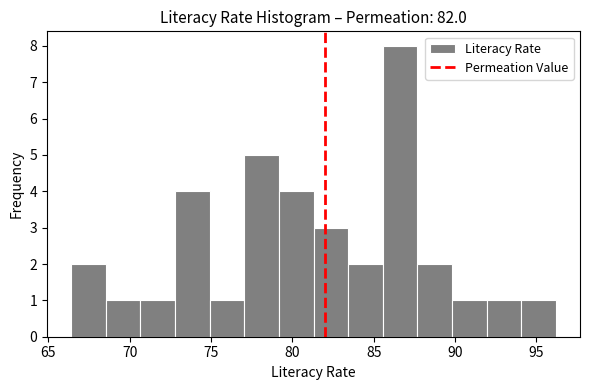

Reading left to right, transcribe this chart: for each bar, give the range it covers on the x-axis and its height. Neither the bar edges nor the heights are printed on the chart, so give them approximately, as read against the axes.

66.5 to 68.5: 2
68.5 to 70.5: 1
70.5 to 73.0: 1
73.0 to 75.0: 4
75.0 to 77.0: 1
77.0 to 79.0: 5
79.0 to 81.5: 4
81.5 to 83.5: 3
83.5 to 85.5: 2
85.5 to 87.5: 8
87.5 to 90.0: 2
90.0 to 92.0: 1
92.0 to 94.0: 1
94.0 to 96.0: 1